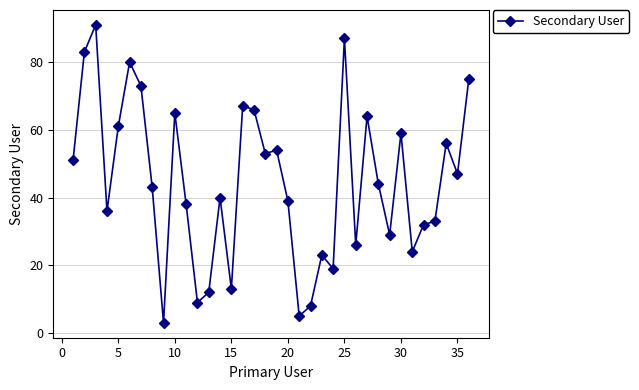

What is the difference between the maximum and minimum values?

88